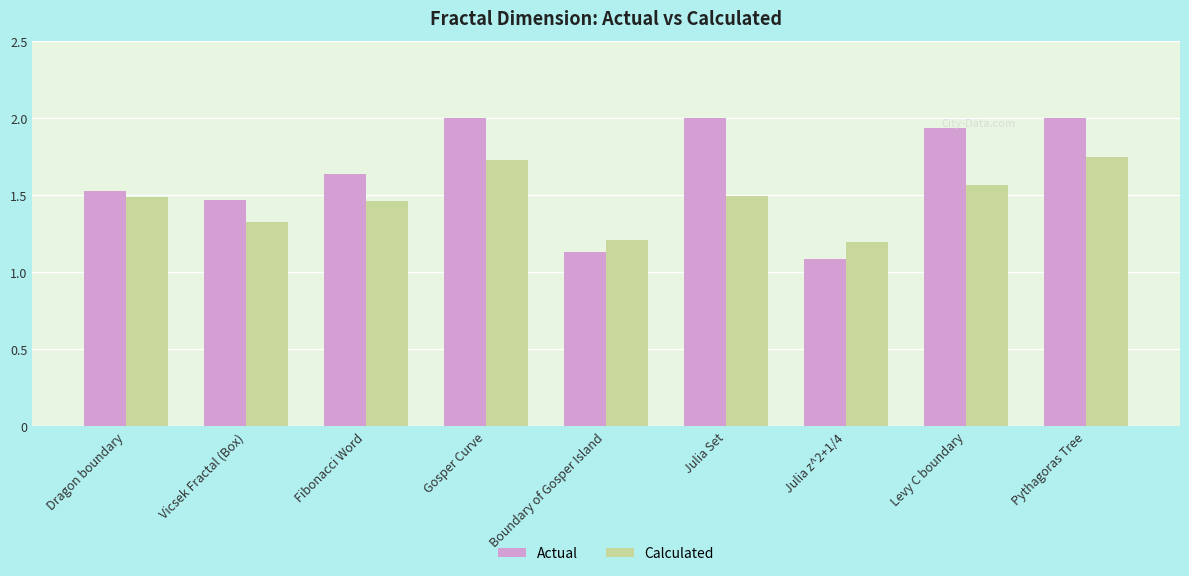

How many Calculated values are between 1 and 2?

9